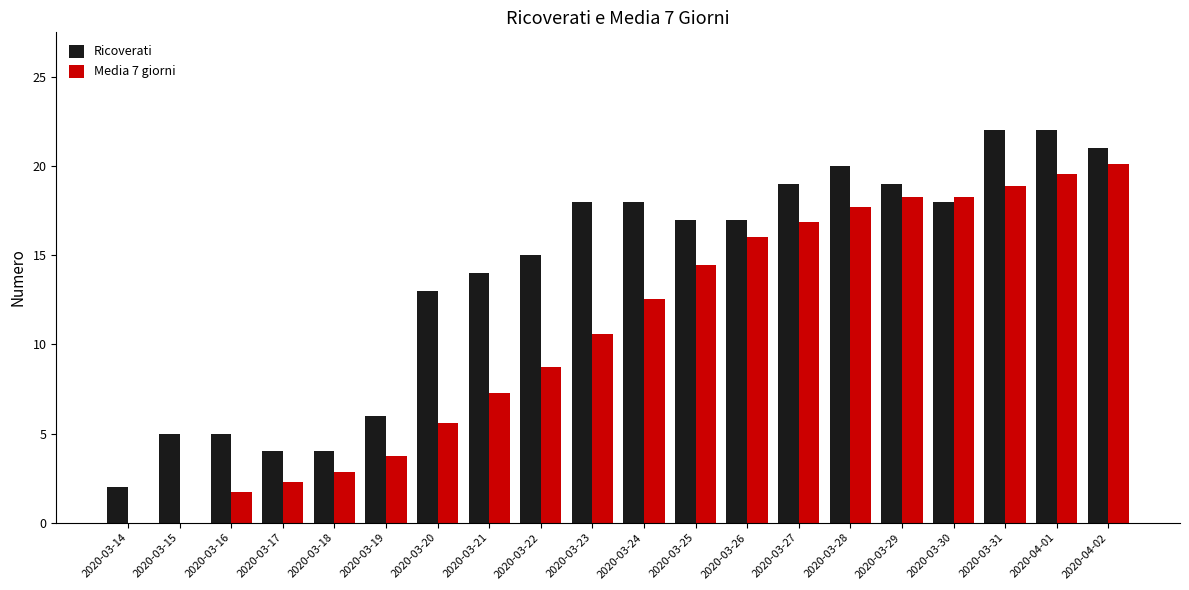

How many categories are shown in the chart?

20